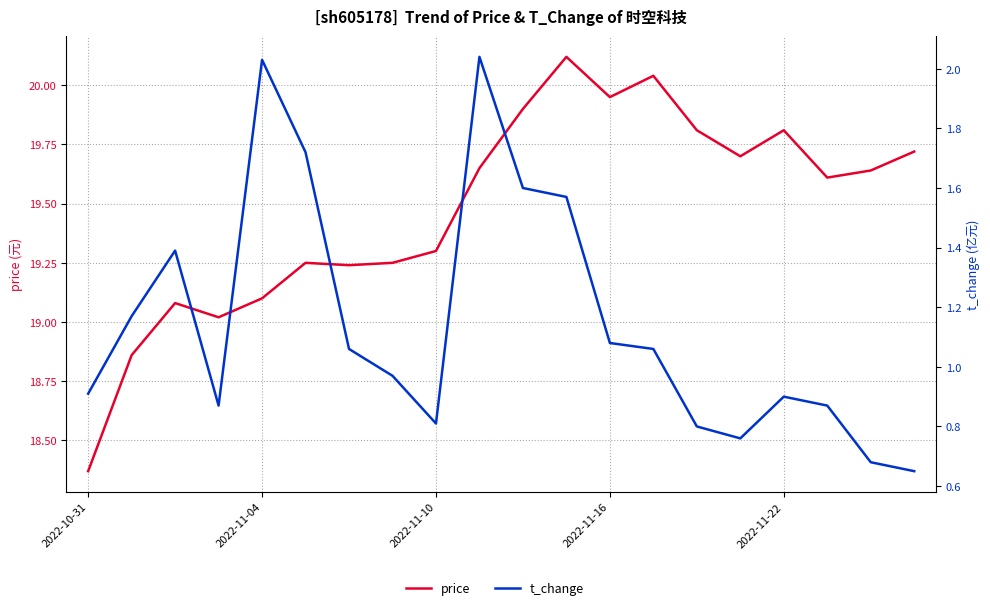

What is the difference between the t_change values at 19 and 16?

0.2